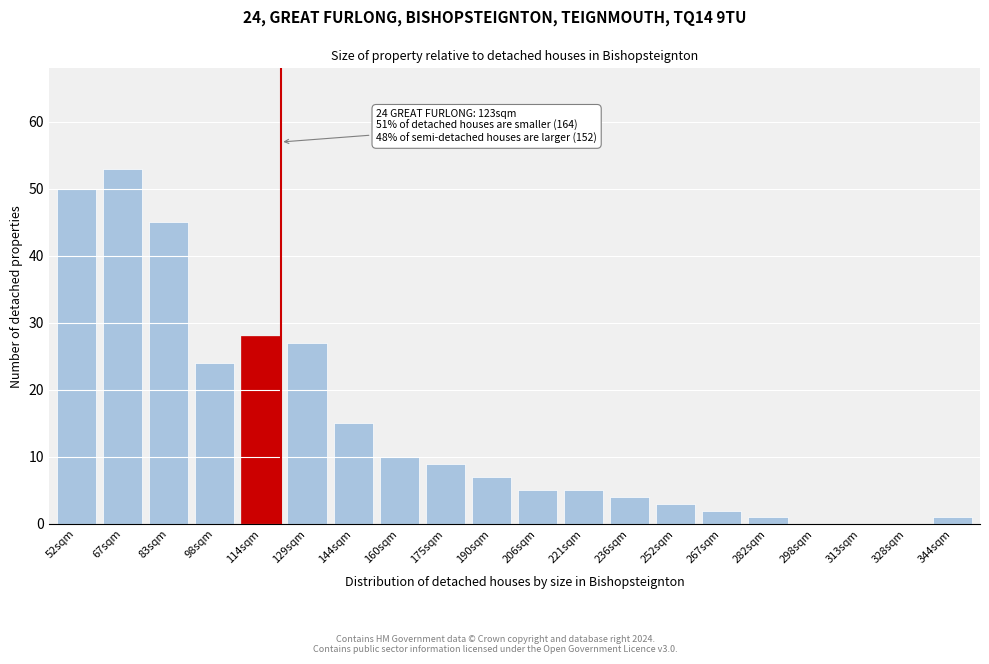

Reading left to right, extract all data points from this chart.

52sqm=50	67sqm=53	83sqm=45	98sqm=24	114sqm=28	129sqm=27	144sqm=15	160sqm=10	175sqm=9	190sqm=7	206sqm=5	221sqm=5	236sqm=4	252sqm=3	267sqm=2	282sqm=1	298sqm=0	313sqm=0	328sqm=0	344sqm=1